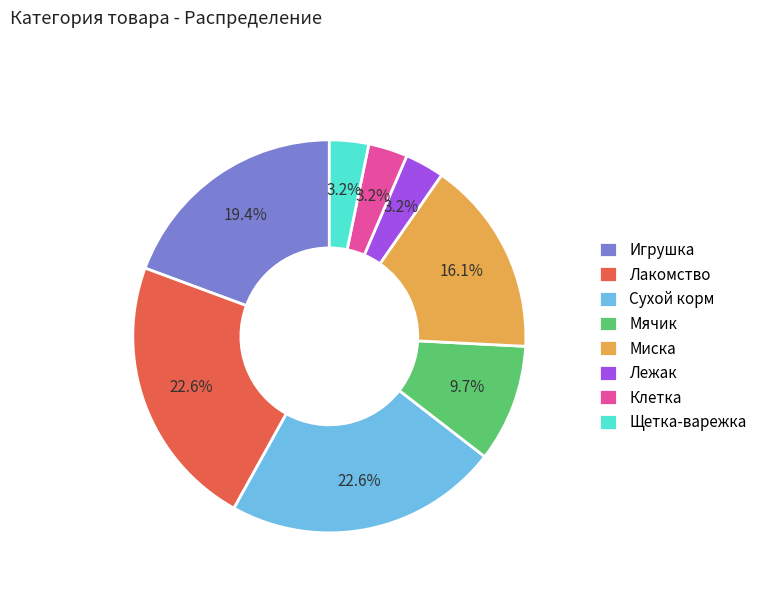

Count the number of slices in the pie.

8